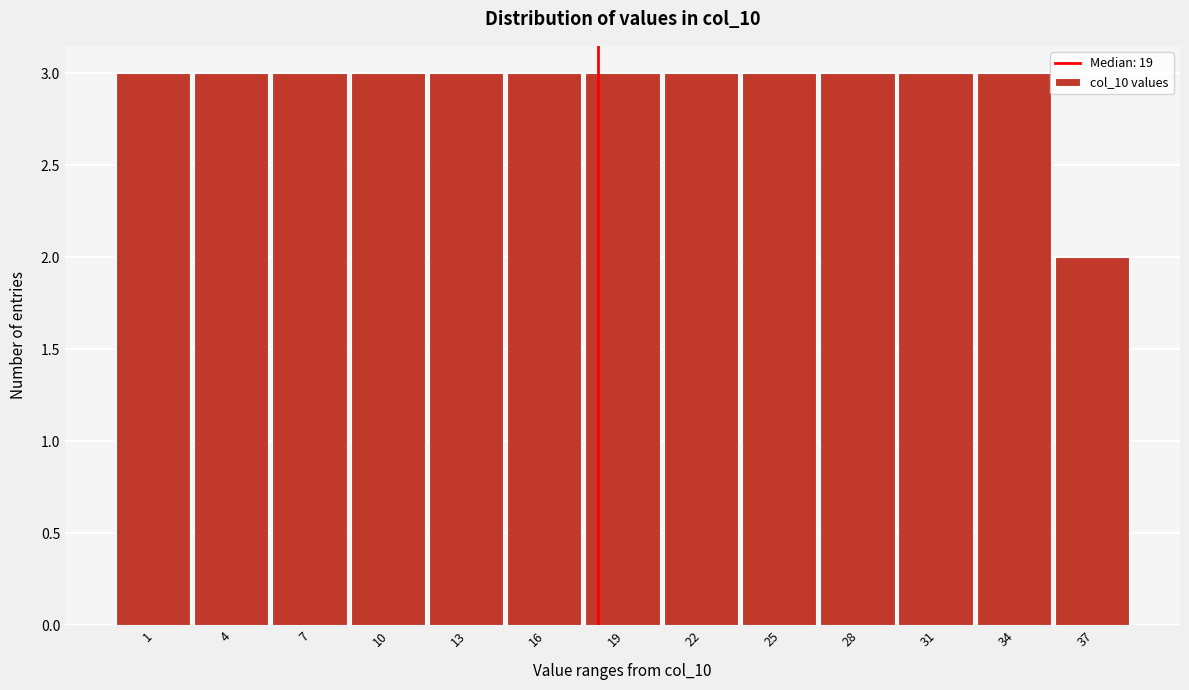

Reading left to right, extract all data points from this chart.

3	3	3	3	3	3	3	3	3	3	3	3	2